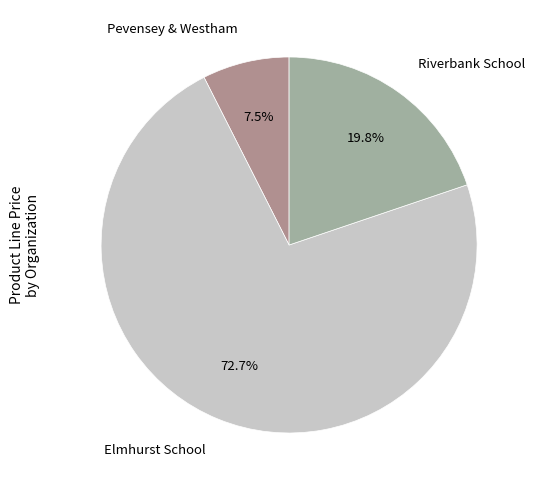

What percentage is the Riverbank School slice, to the nearest percent?

20%